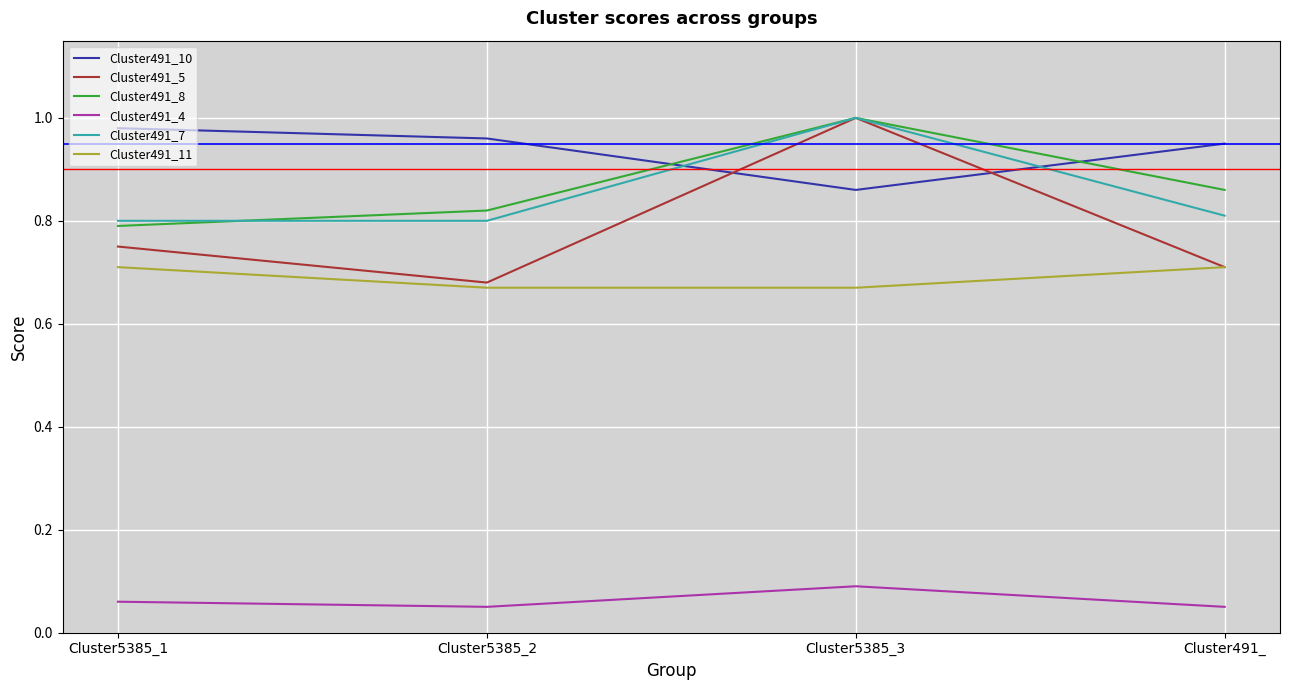

At which category is the sum across all series the highest?

Cluster5385_3